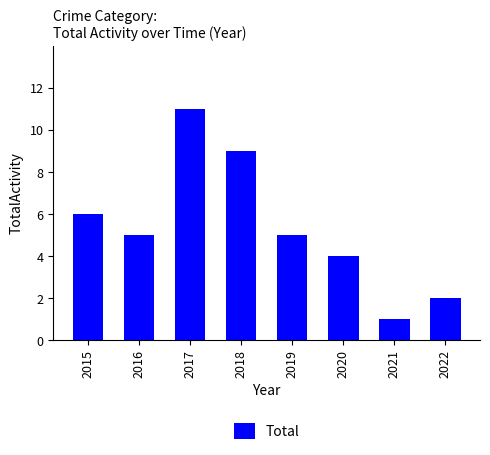

How many series are shown in this chart?

1